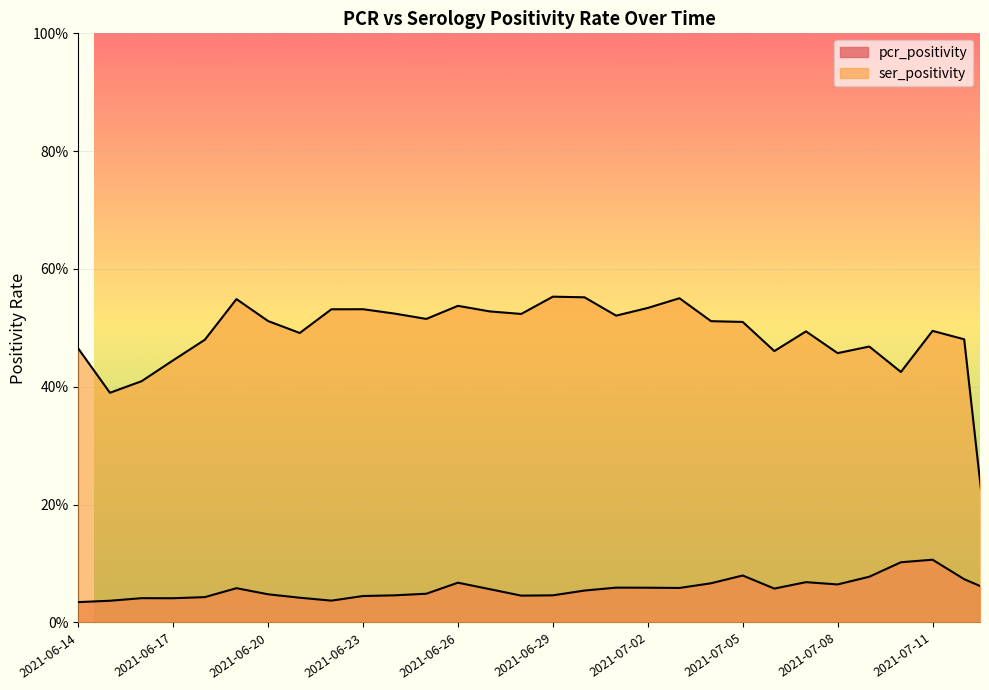

True or false: ser_positivity has a value of 0.7 at 2021-07-02.

False